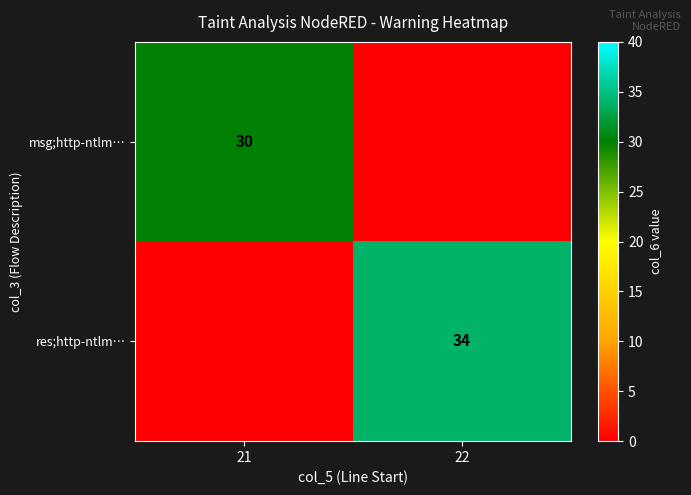

What is the total value across all series at 22?

34